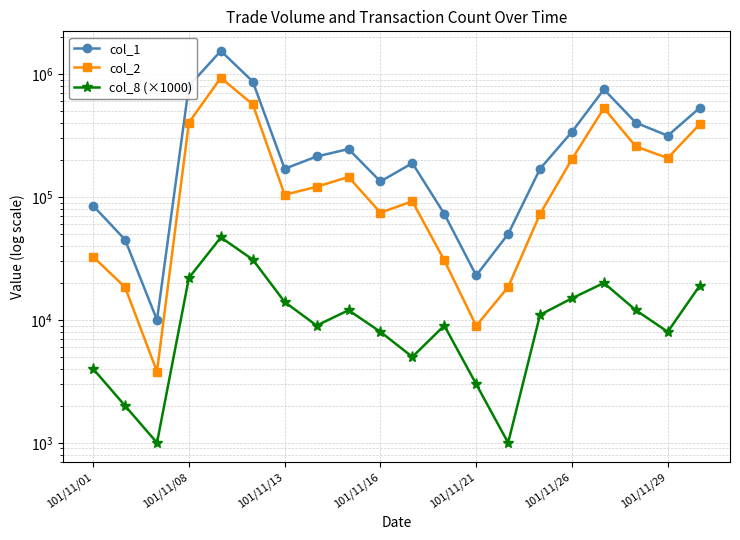

Rank the series at 19 from lowest to highest value.

col_8 (×1000), col_2, col_1